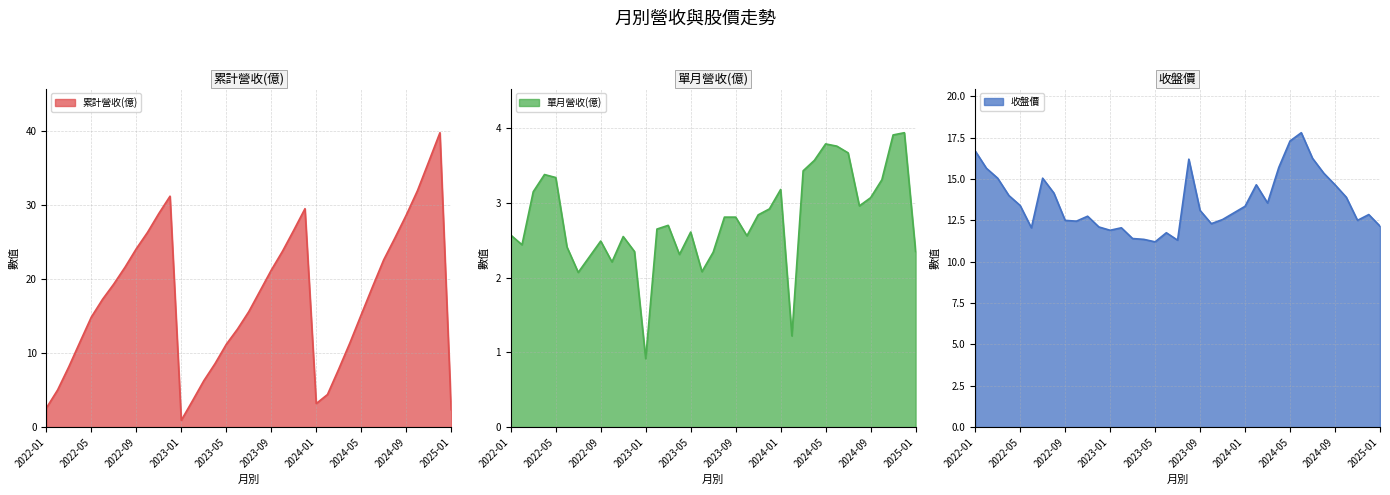

At how many categories does at least one series exceed 39?

1